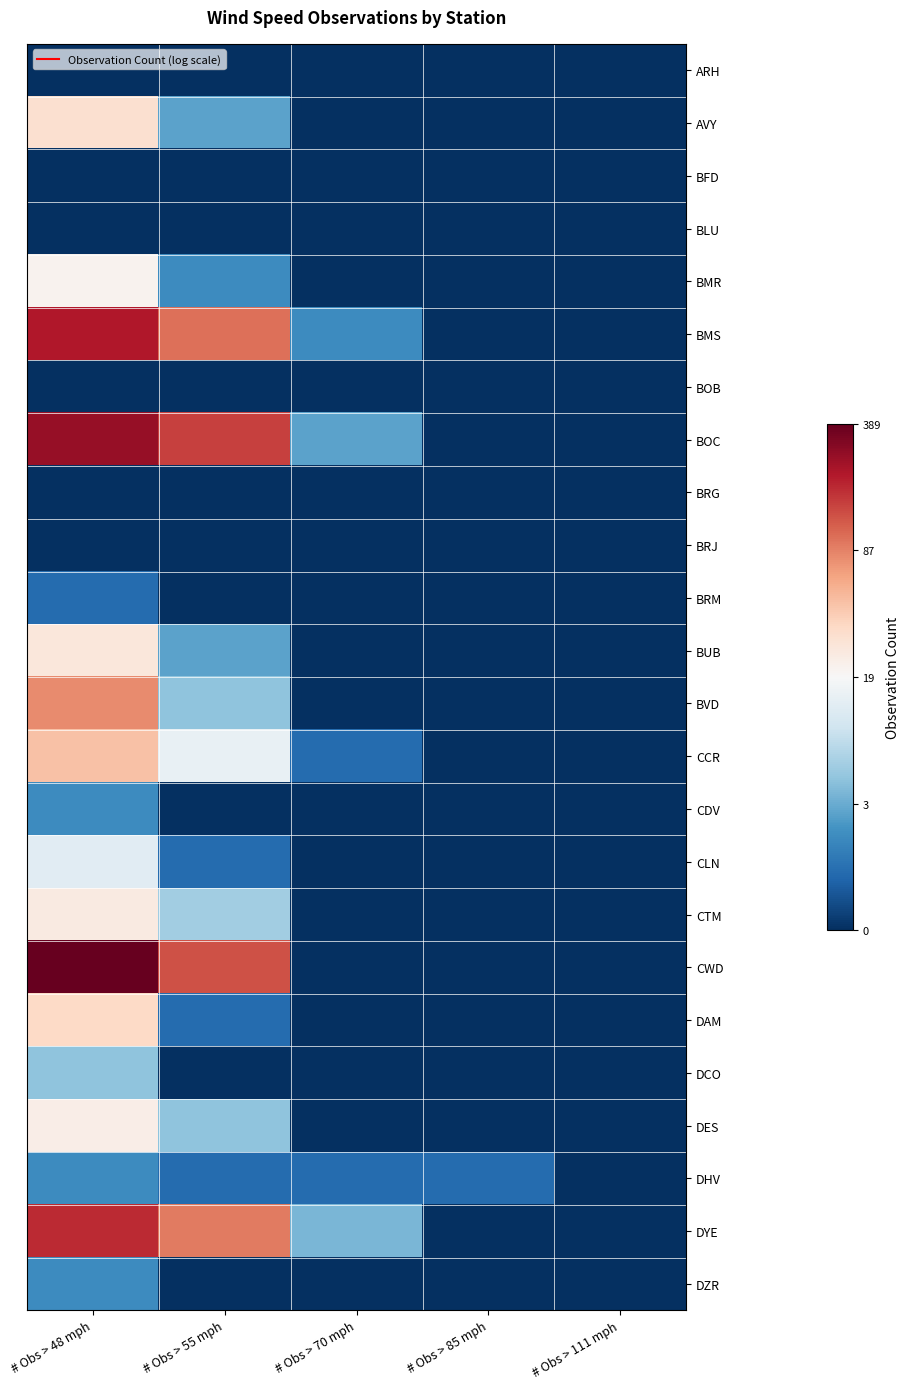

What is the total value across all series at # Obs > 70 mph?

5.5